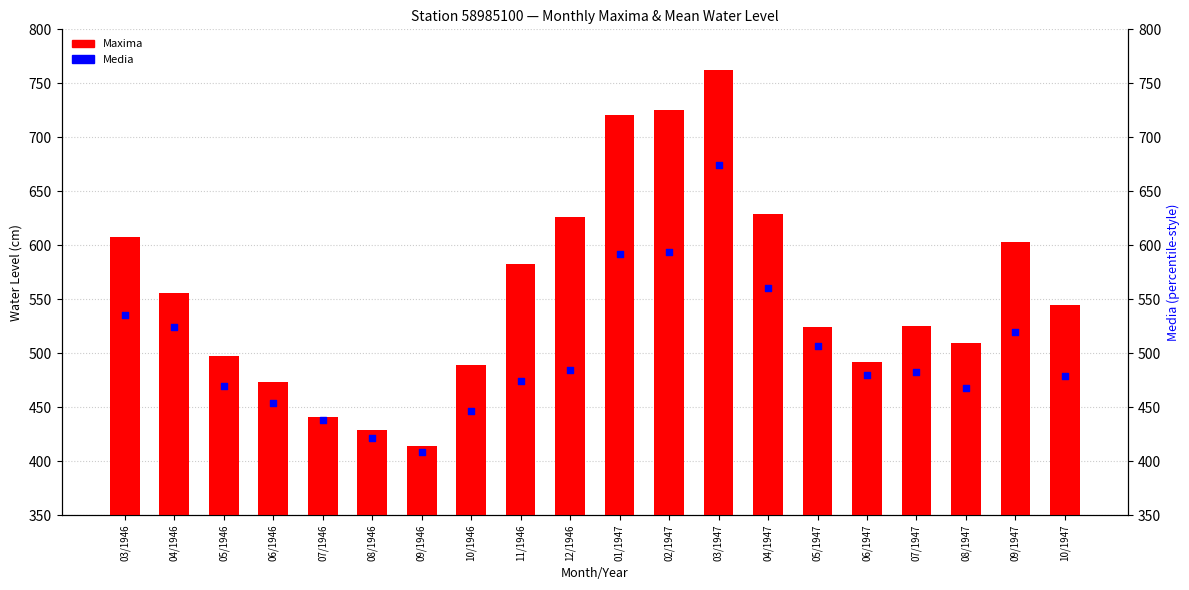

Which series reaches the maximum Y coordinate?

Maxima